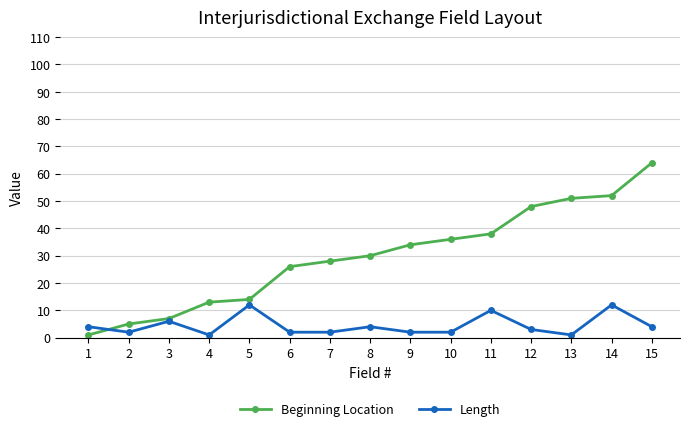

At how many categories does at least one series exceed 39?

4